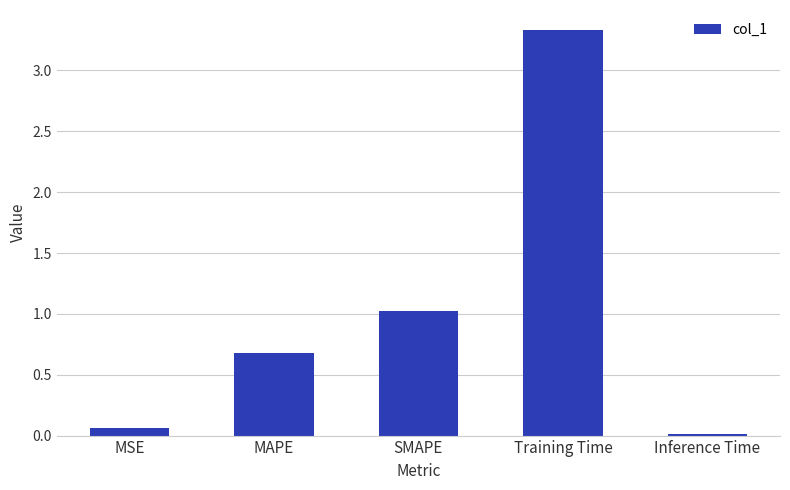

The chart shows a value of 5.0 at Training Time. True or false?

False